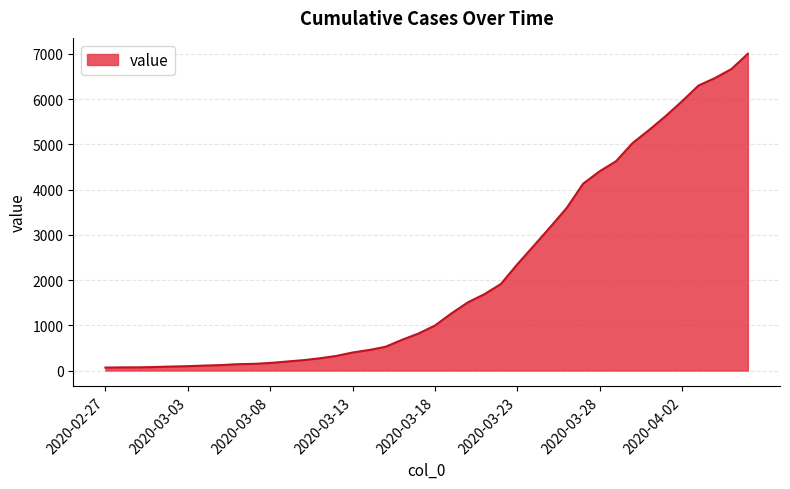

What is the maximum value shown in the chart?

7005